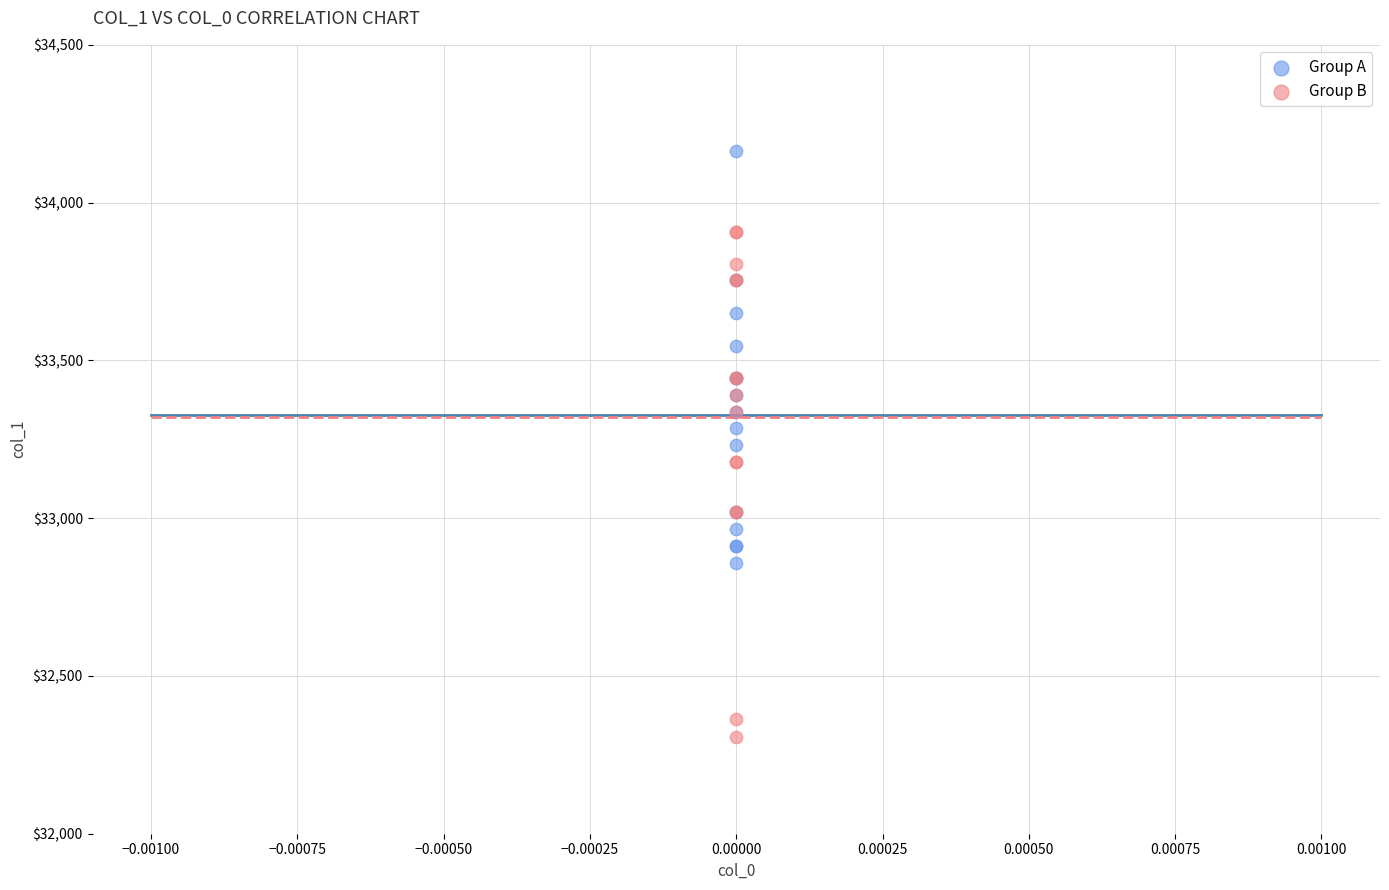

Which series has the widest spread of Y values?

Group B